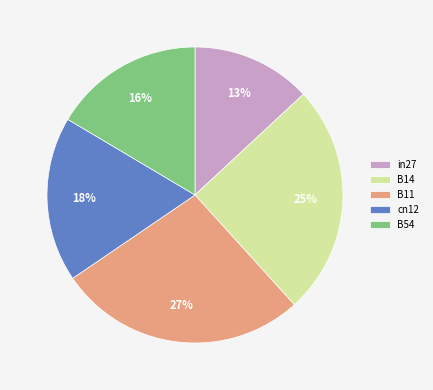

Is the sum of cn12 and B54 greater than half?

No